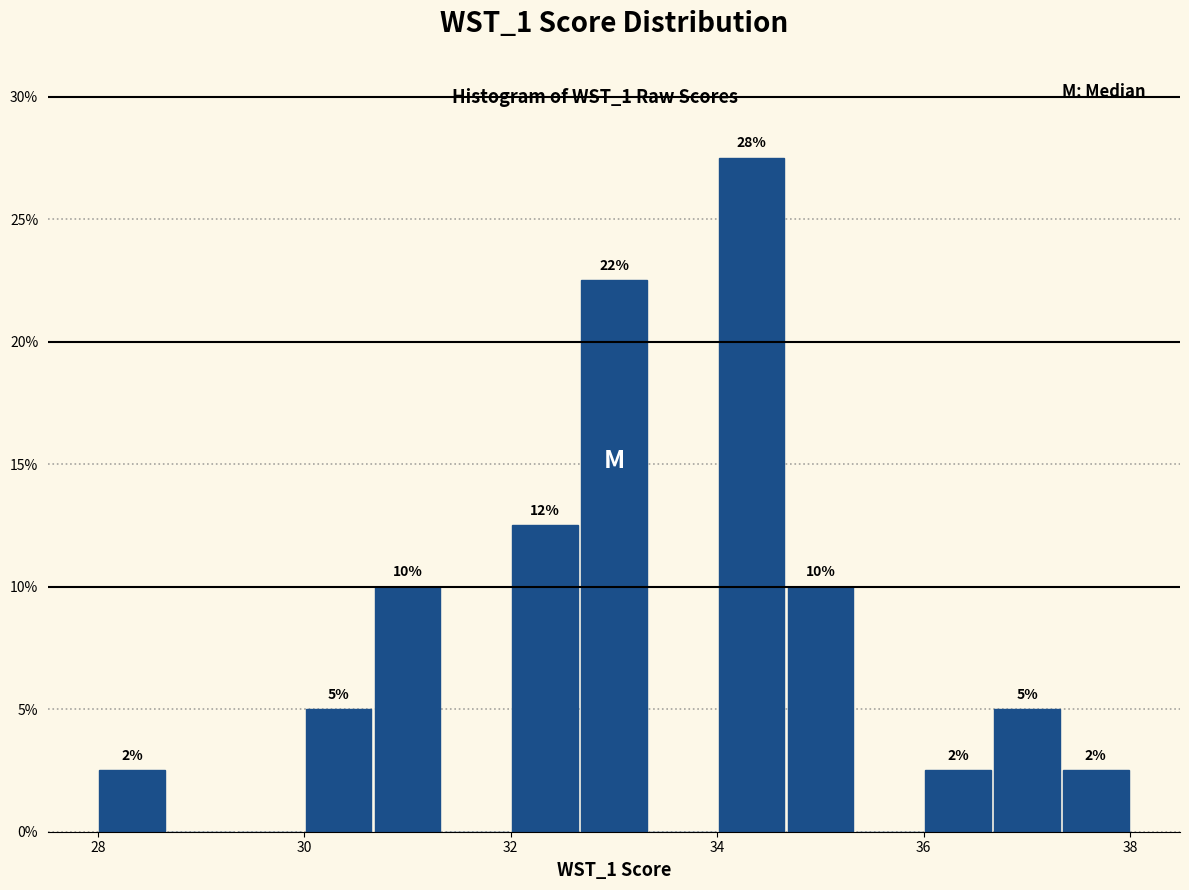

Around what value on the x-axis is the tallest bar? Give the approximate position of its centre, as read against the axis.

34.4